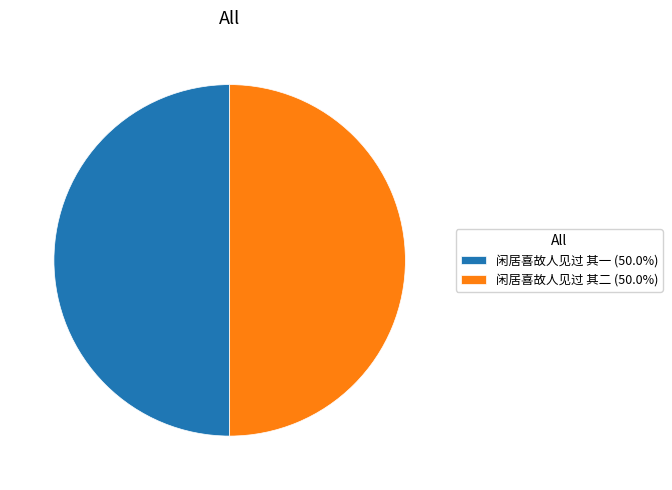

Do 闲居喜故人见过 其二 and 闲居喜故人见过 其一 together represent more than half of the pie?

Yes